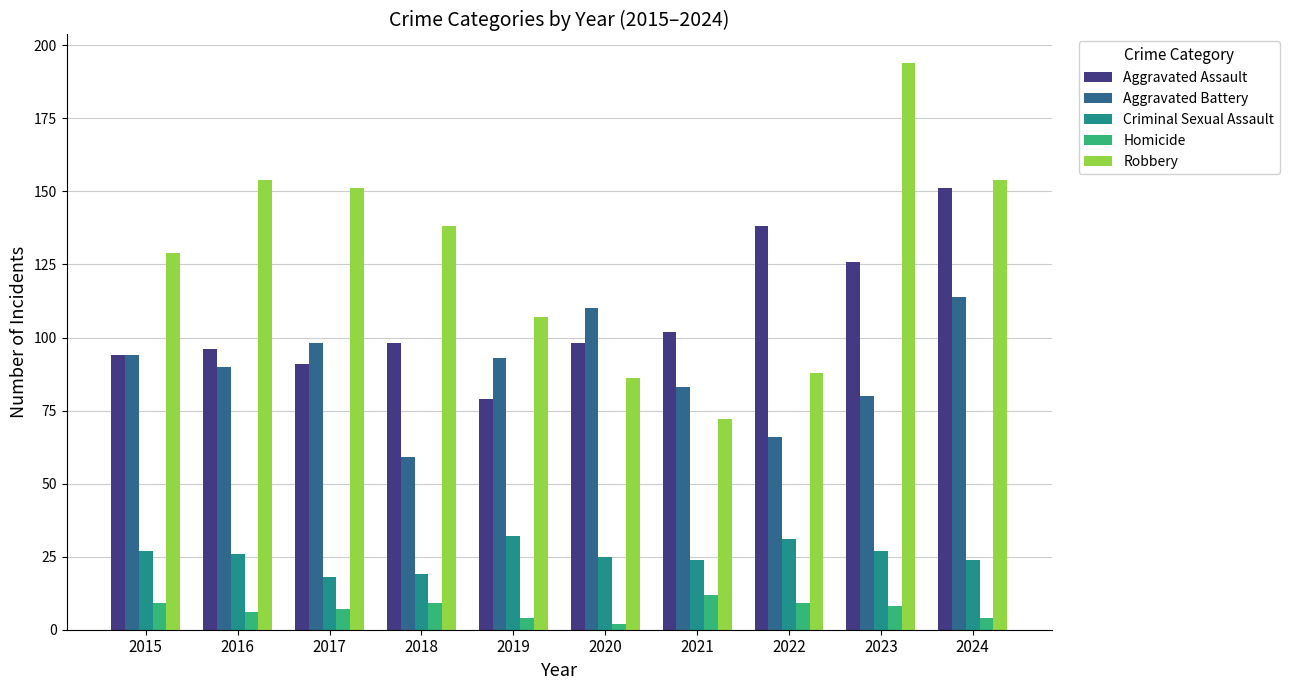

Reading right to left, extract all data points from this chart.

Aggravated Assault: 151	126	138	102	98	79	98	91	96	94
Aggravated Battery: 114	80	66	83	110	93	59	98	90	94
Criminal Sexual Assault: 24	27	31	24	25	32	19	18	26	27
Homicide: 4	8	9	12	2	4	9	7	6	9
Robbery: 154	194	88	72	86	107	138	151	154	129